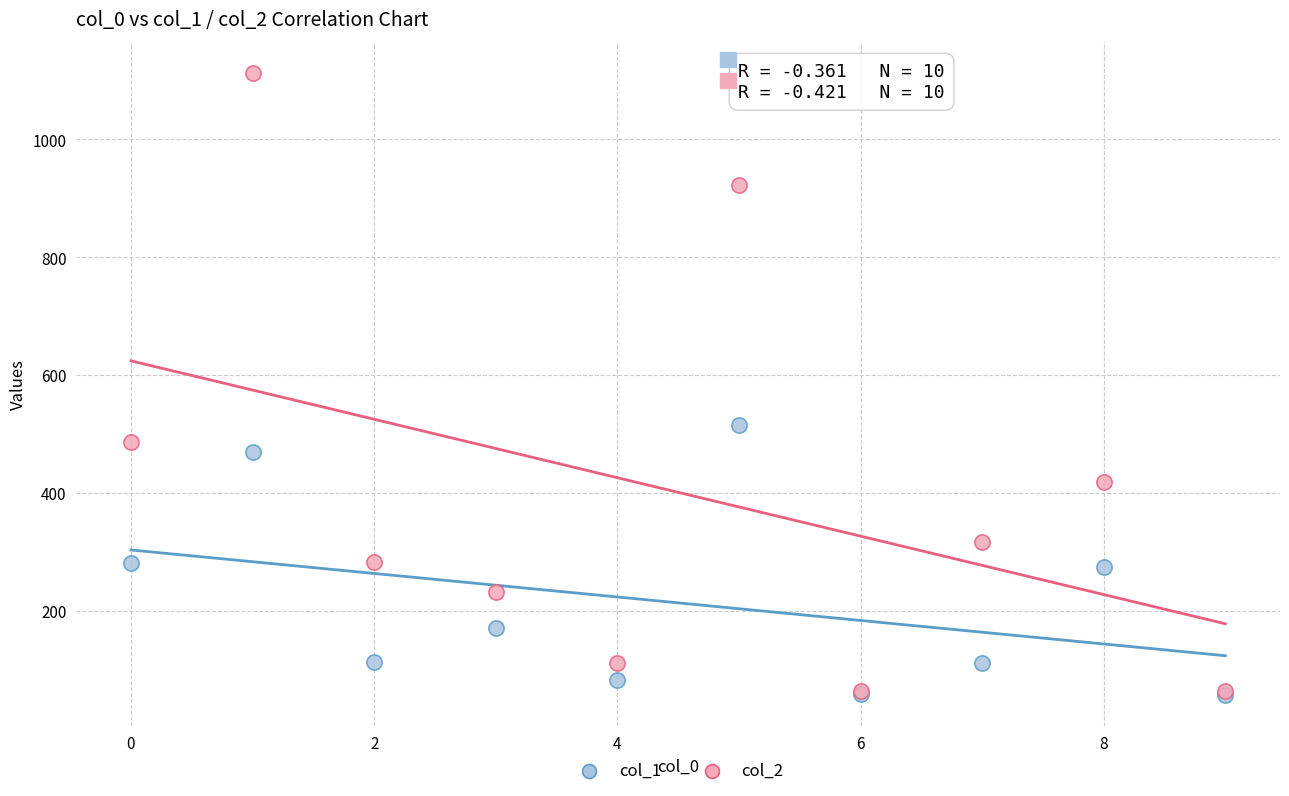

What are all the series names shown in the legend?

col_1, col_2